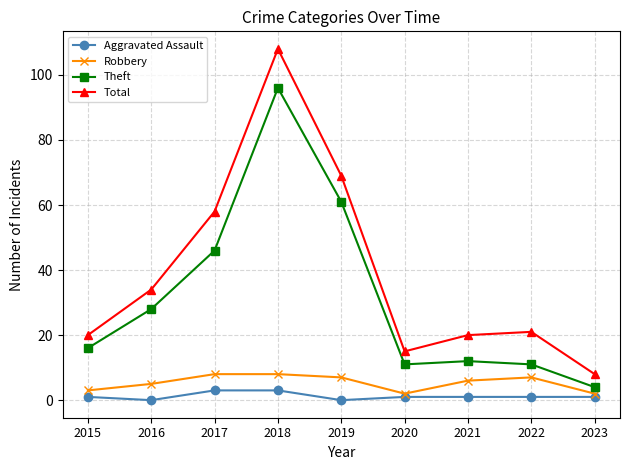

How many interior local valleys does the Robbery series have?

1